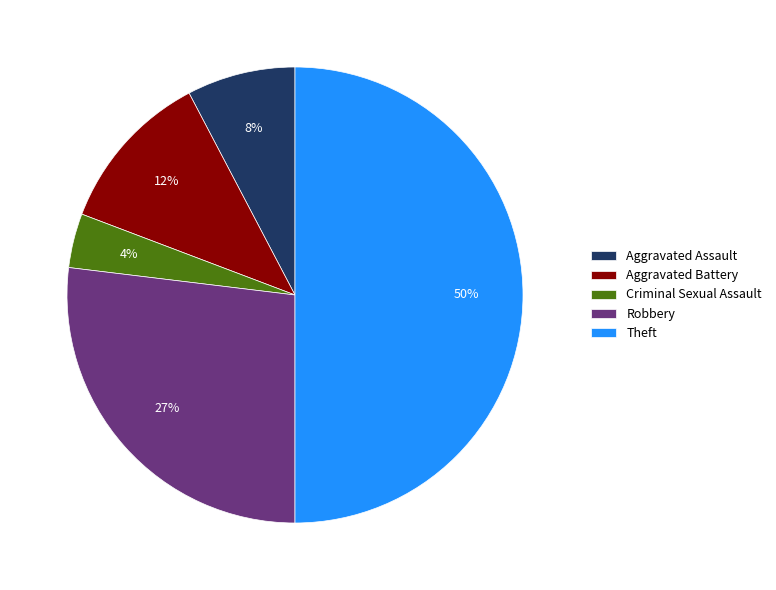

How many segments does this pie chart have?

5